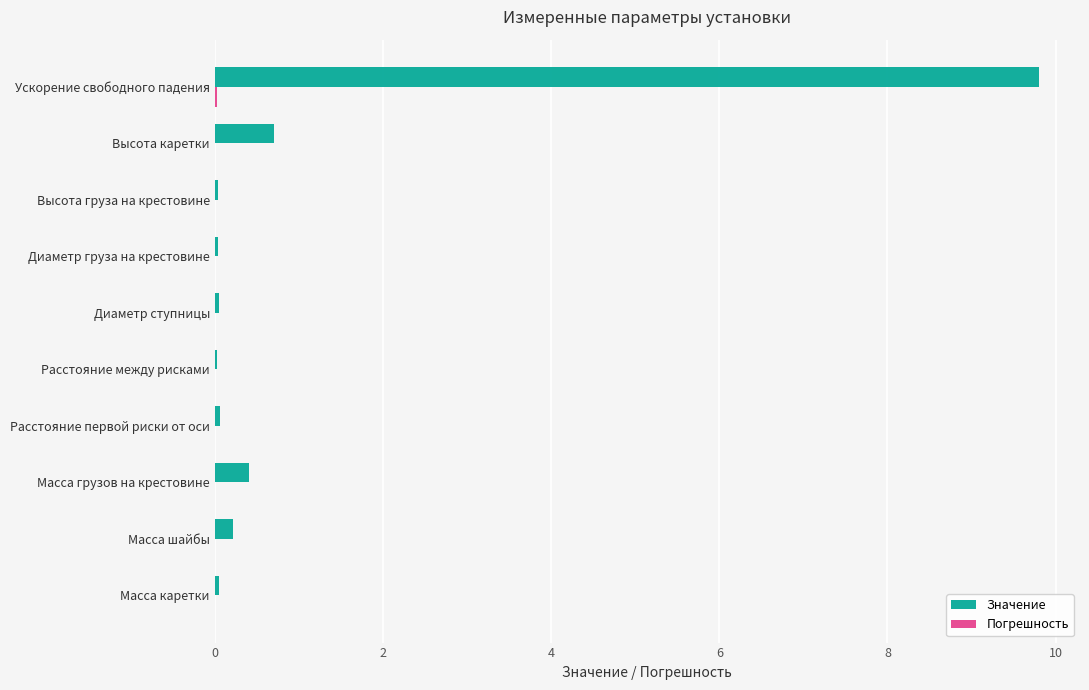

What is the sum of all Значение values?

11.4